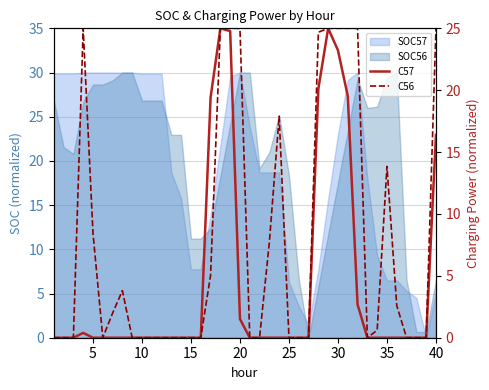

What is the highest value of the C56 series?

25.0